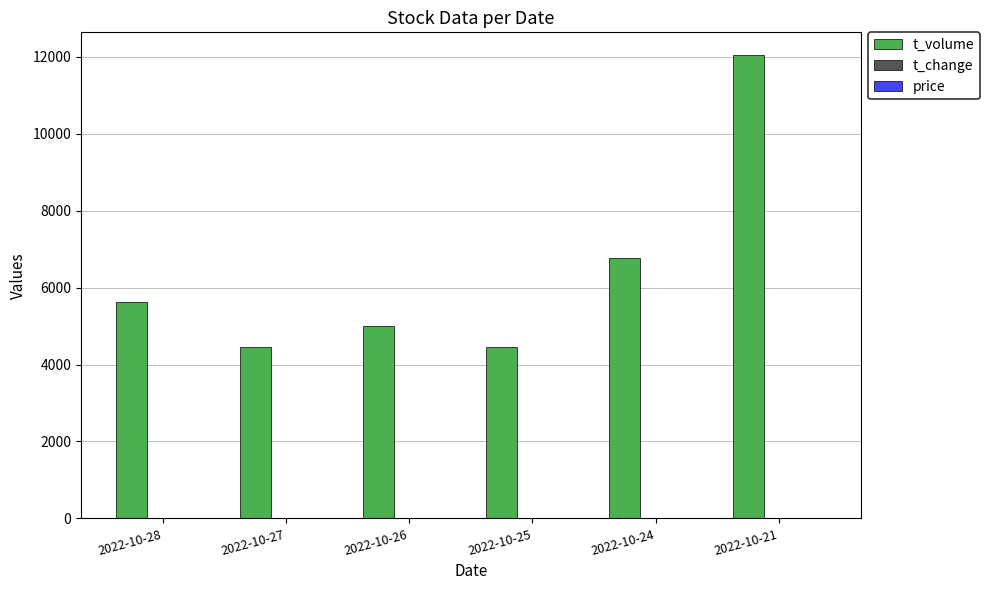

Is it true that t_volume equals 3026.4 at 2022-10-27?

False